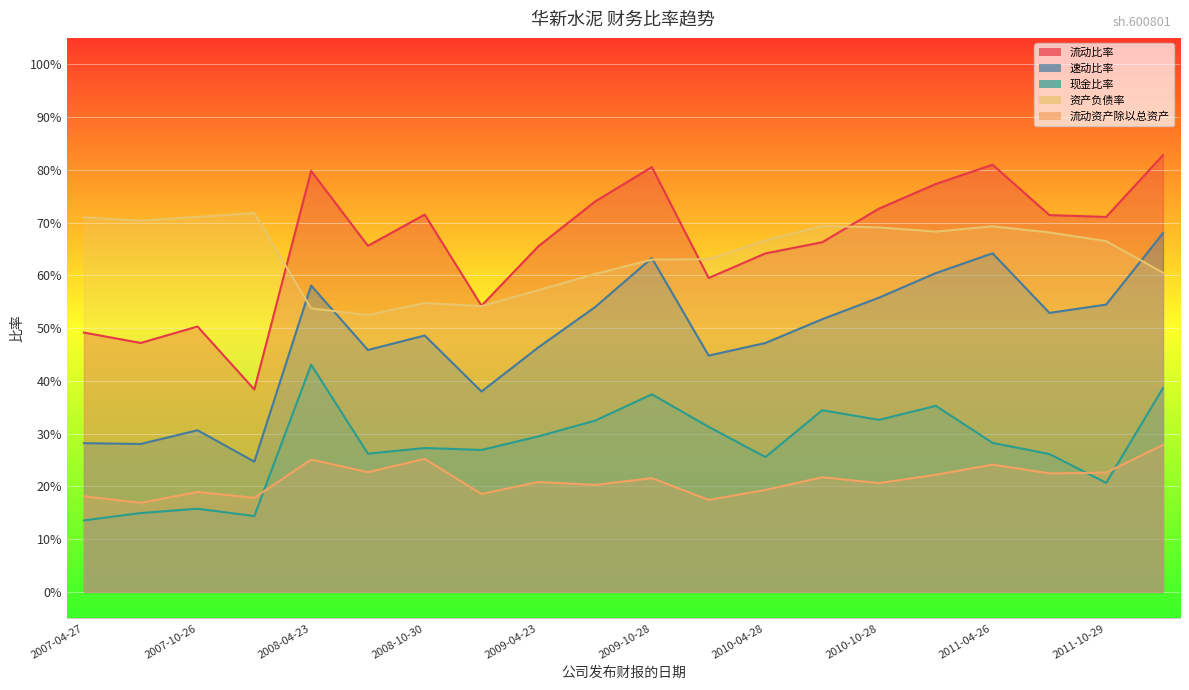

Which series has the widest spread of values?

流动比率